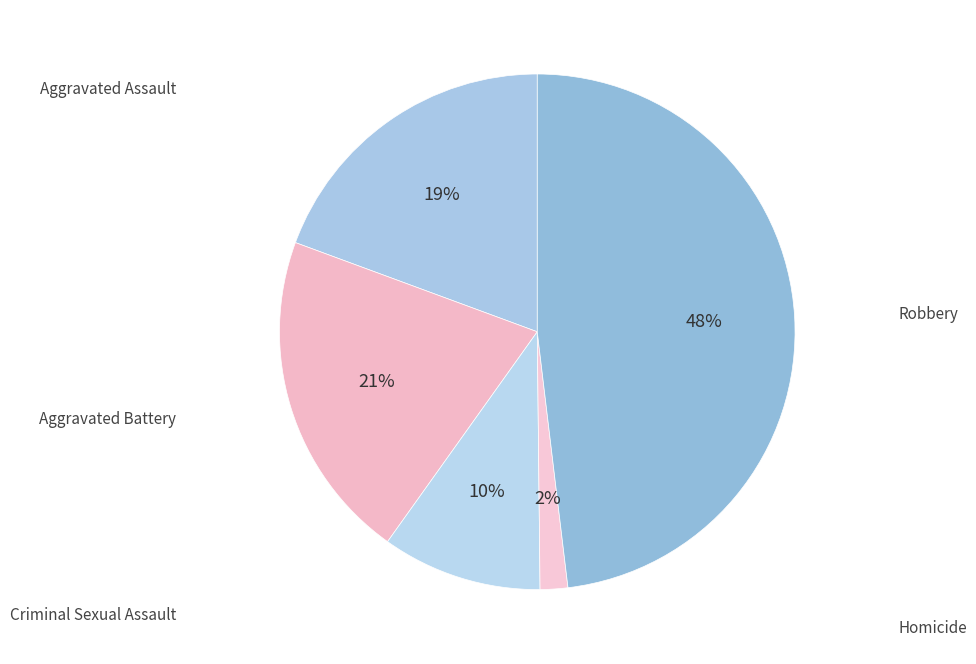

How many segments does this pie chart have?

5